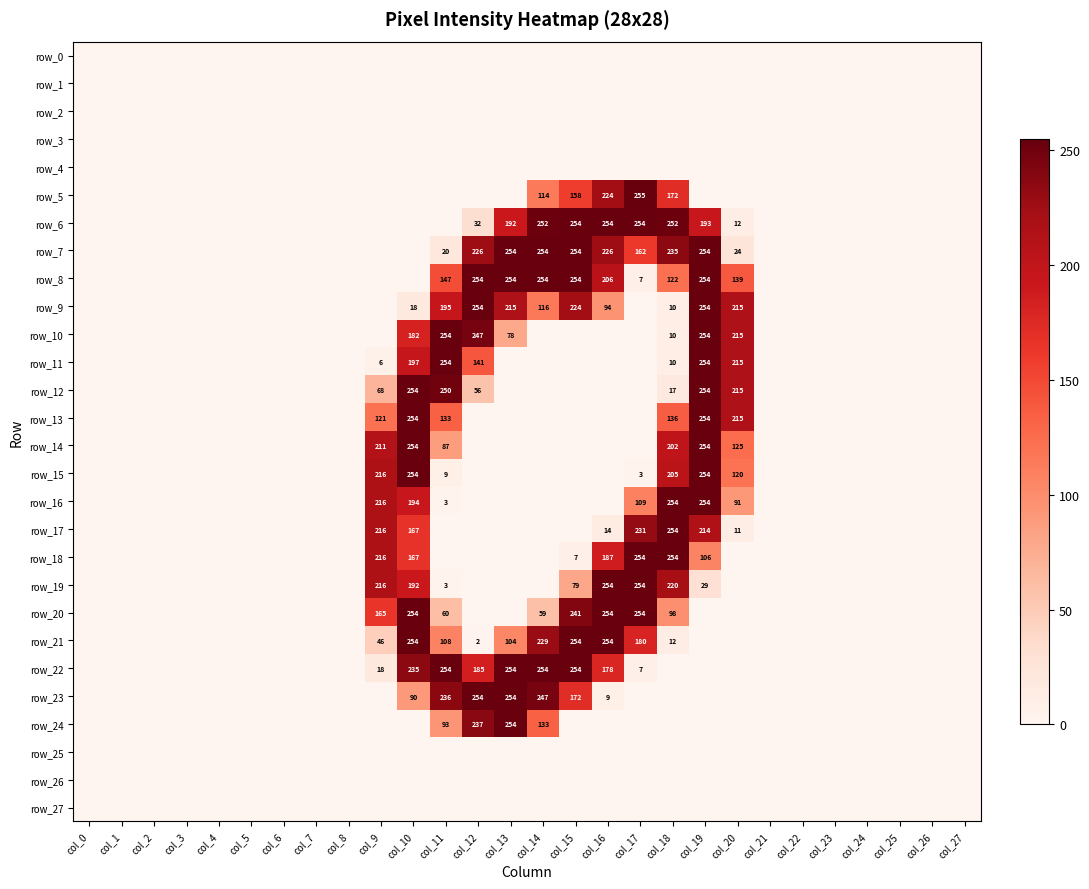

The row_17 series shows -157 at col_2. True or false?

False